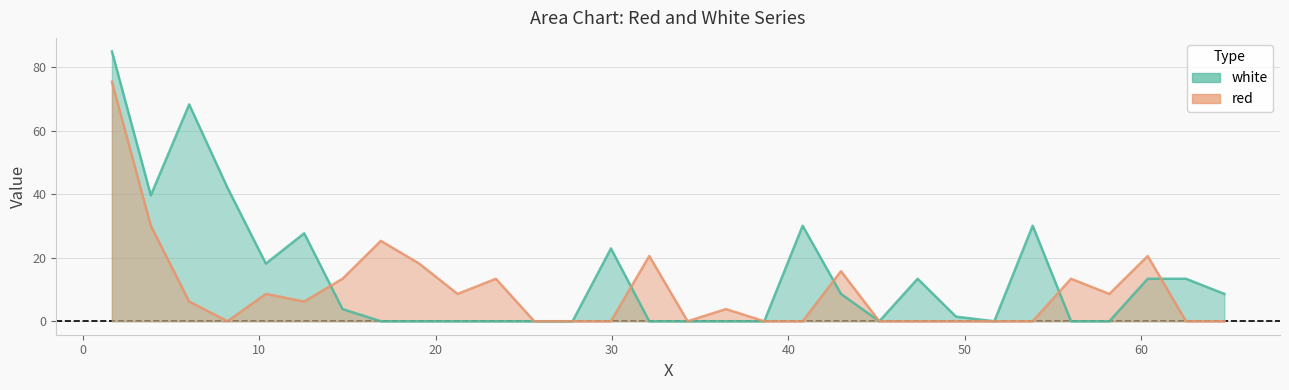

Reading left to right, list all the values displayed in this chart.

red: 1.654=75.4	3.86=30.1	6.0335=6.2	8.2065=0.0	10.38=8.6	12.5535=6.2	14.7265=13.4	16.9=25.3	19.0735=18.1	21.2465=8.6	23.42=13.4	25.5935=0.0	27.7665=0.0	29.94=0.0	32.1135=20.5	34.2865=0.0	36.46=3.8	38.6335=0.0	40.8065=0.0	42.98=15.8	45.1535=0.0	47.3265=0.0	49.5=0.0	51.6735=0.0	53.8465=0.0	56.02=13.4	58.1935=8.6	60.3665=20.5	62.54=0.0	64.7135=0.0
white: 1.654=85.0	3.86=39.6	6.0335=68.3	8.2065=42.0	10.38=18.1	12.5535=27.7	14.7265=3.8	16.9=0.0	19.0735=0.0	21.2465=0.0	23.42=0.0	25.5935=0.0	27.7665=0.0	29.94=22.9	32.1135=0.0	34.2865=0.0	36.46=0.0	38.6335=0.0	40.8065=30.1	42.98=8.6	45.1535=0.0	47.3265=13.4	49.5=1.4	51.6735=0.0	53.8465=30.1	56.02=0.0	58.1935=0.0	60.3665=13.4	62.54=13.4	64.7135=8.6